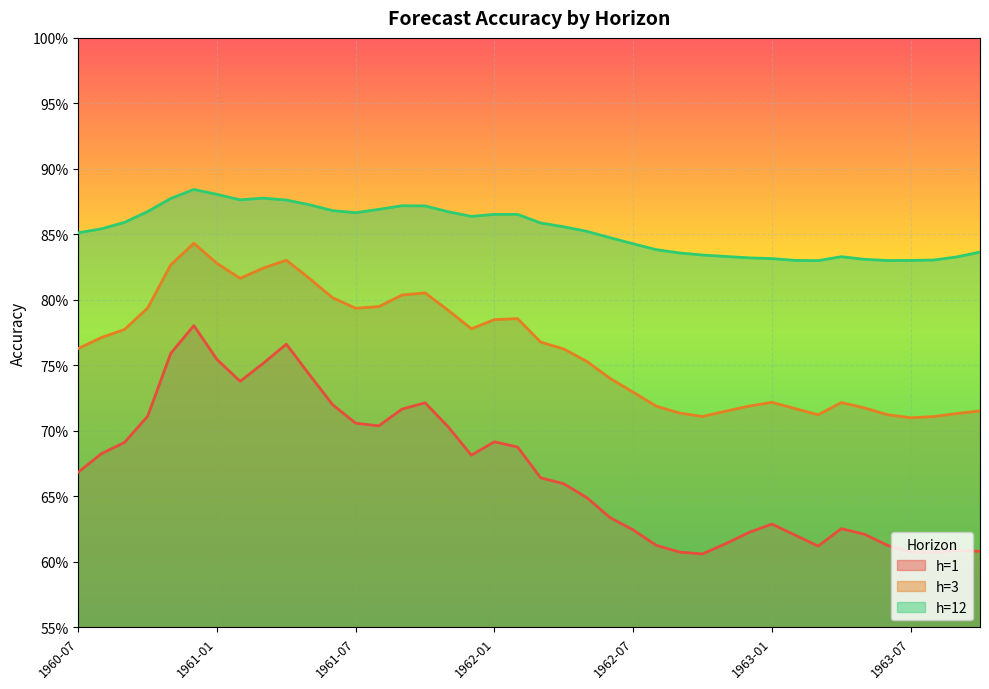

True or false: h=3 and h=12 intersect in this chart.

False